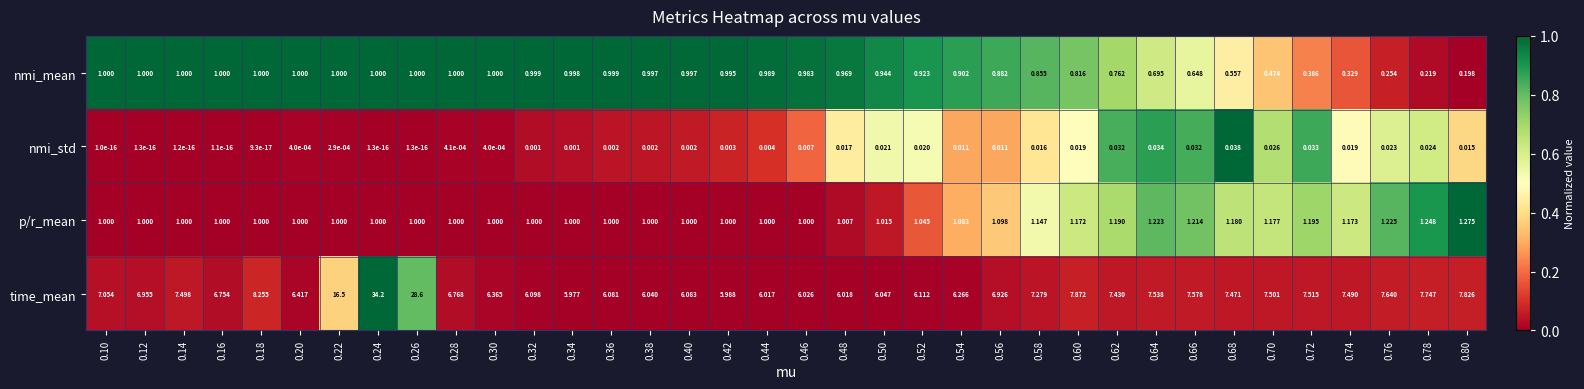

List the series in order of their peak value, highest first.

time_mean, p/r_mean, nmi_mean, nmi_std